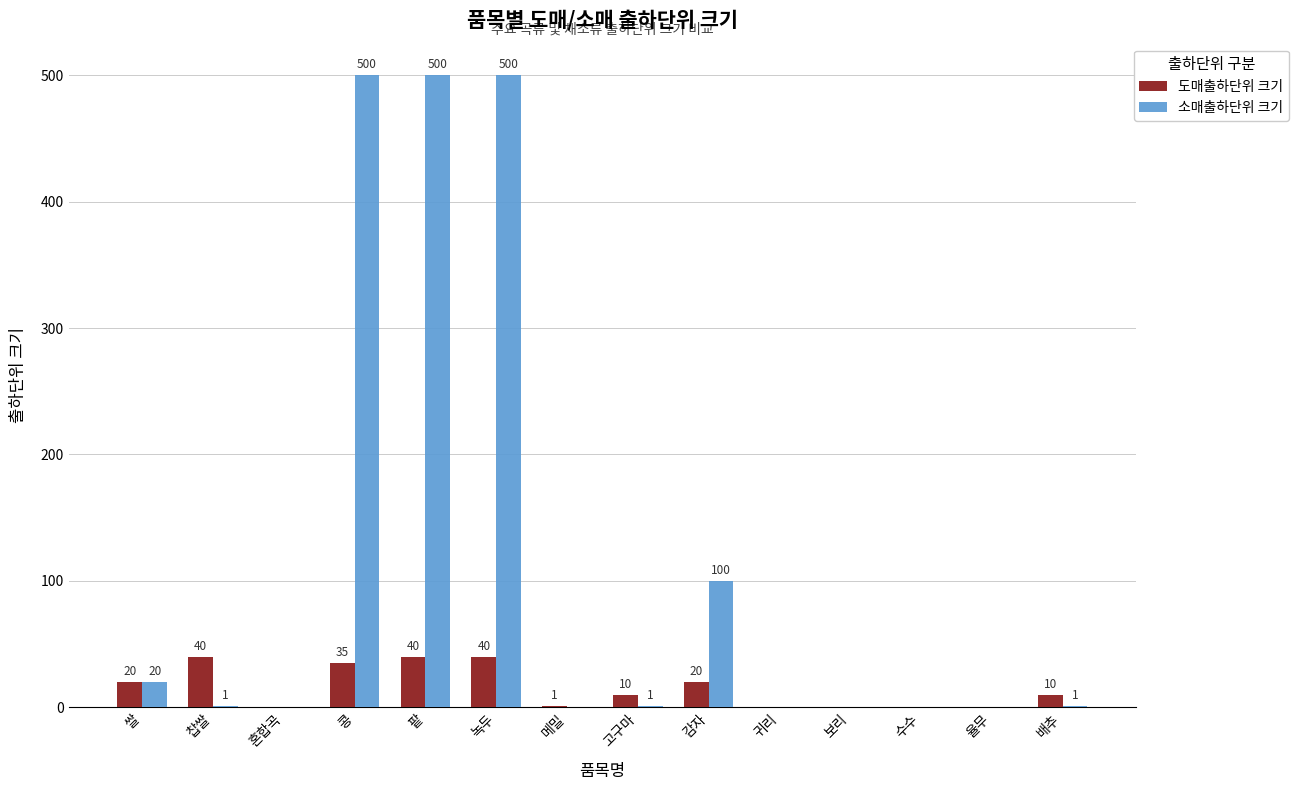

Reading right to left, list all the values displayed in this chart.

도매출하단위 크기: 10	0	0	0	0	20	10	1	40	40	35	0	40	20
소매출하단위 크기: 1	0	0	0	0	100	1	0	500	500	500	0	1	20